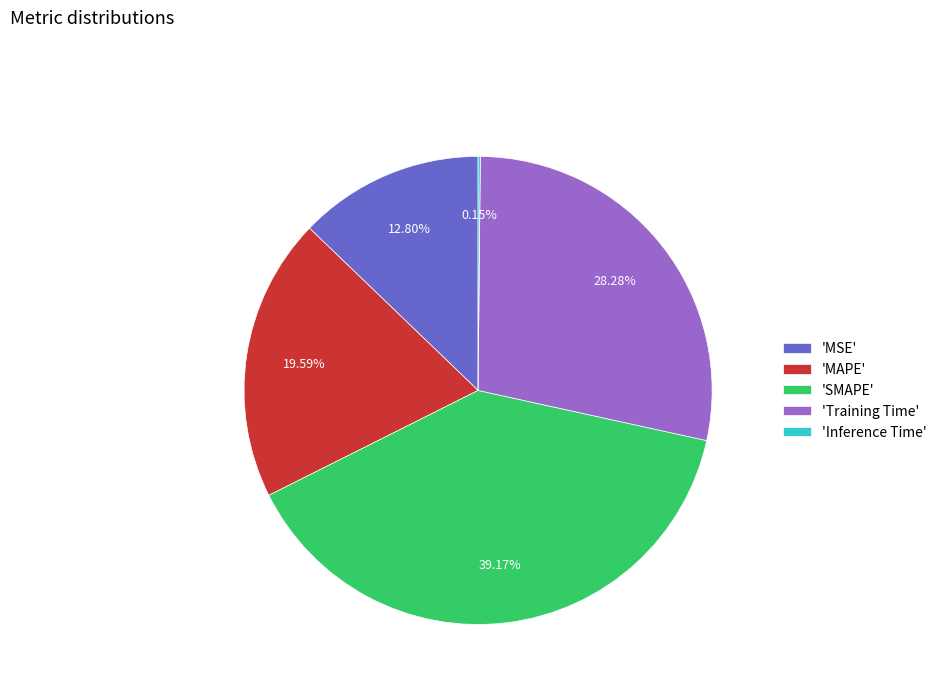

Combined, do 'MAPE' and 'SMAPE' account for over 50%?

Yes